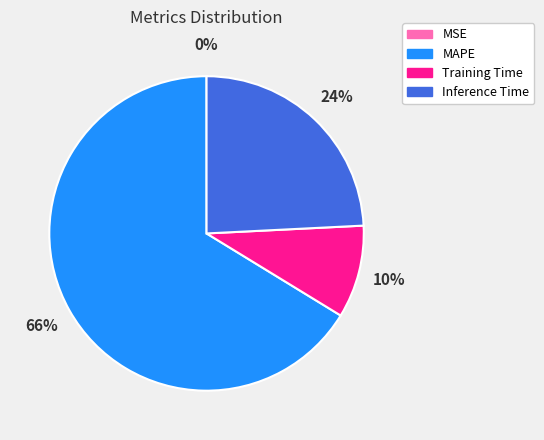

To the nearest percent, what percentage of the pie is Training Time?

10%